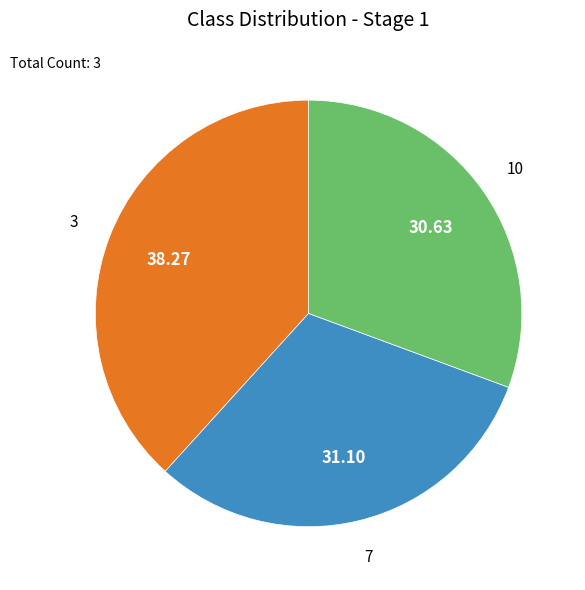

Count the number of slices in the pie.

3